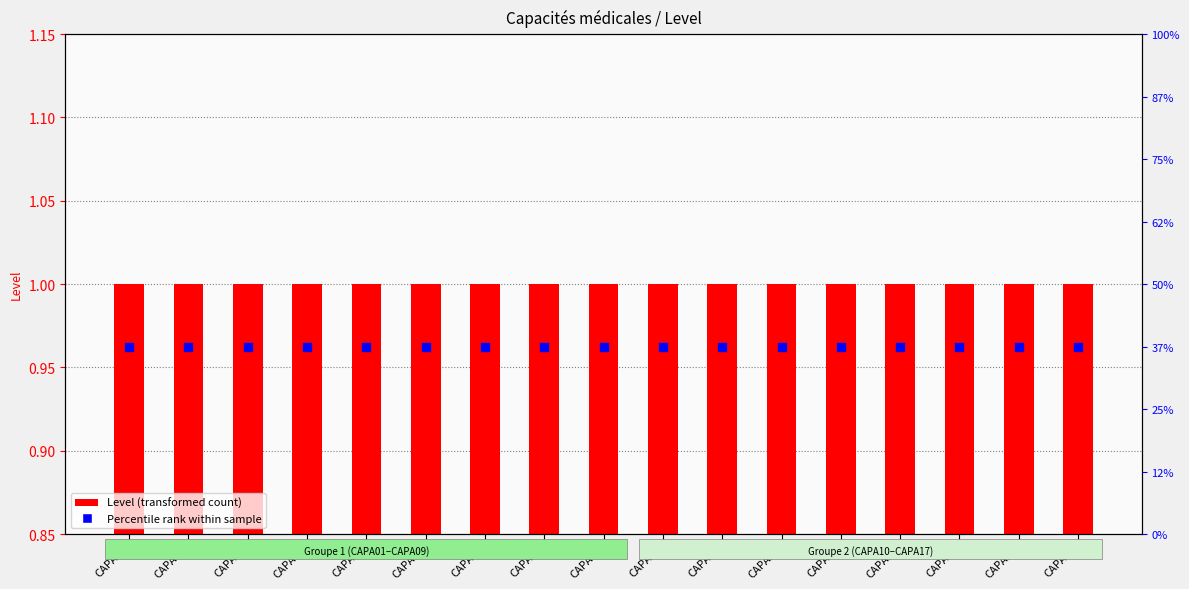

What are all the series names shown in the legend?

Level (transformed count), Percentile rank within sample